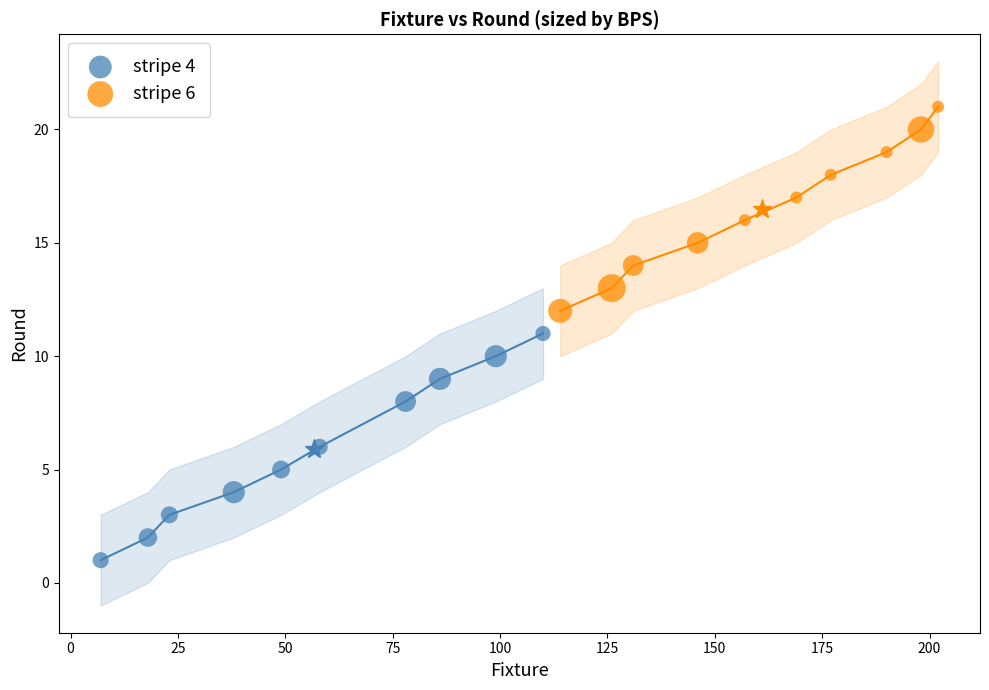

Which series has the widest spread of Y values?

stripe 4